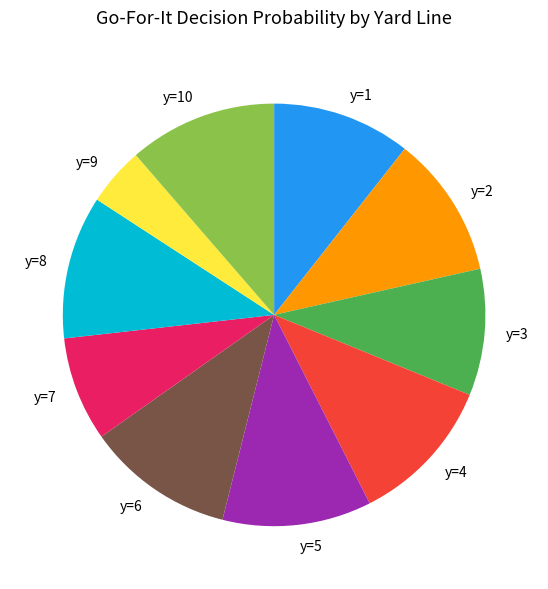

True or false: y=5 accounts for 11% of the total.

True